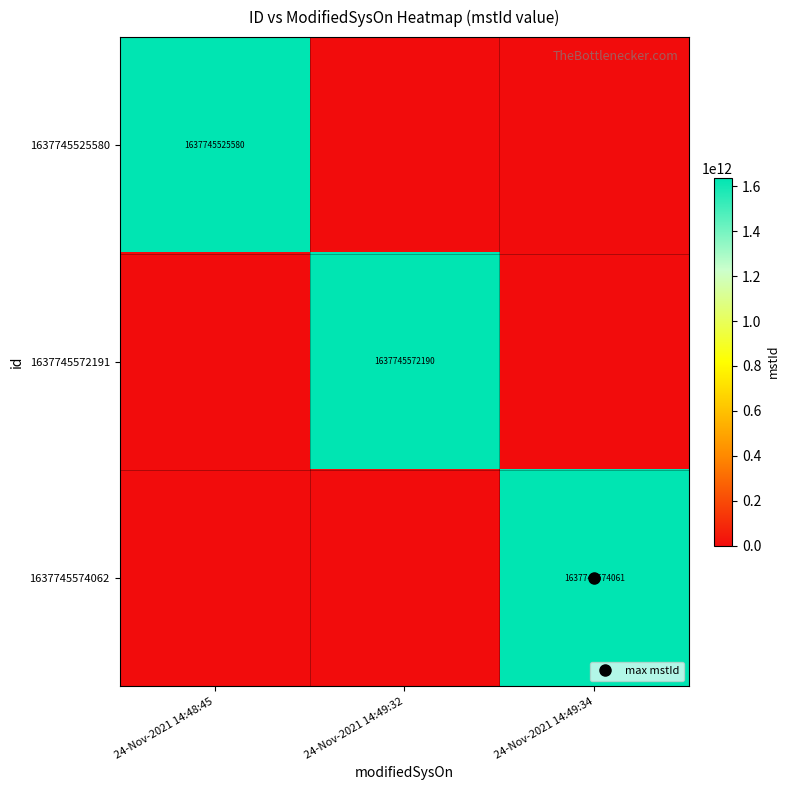

Which series has the widest spread of values?

1637745574062